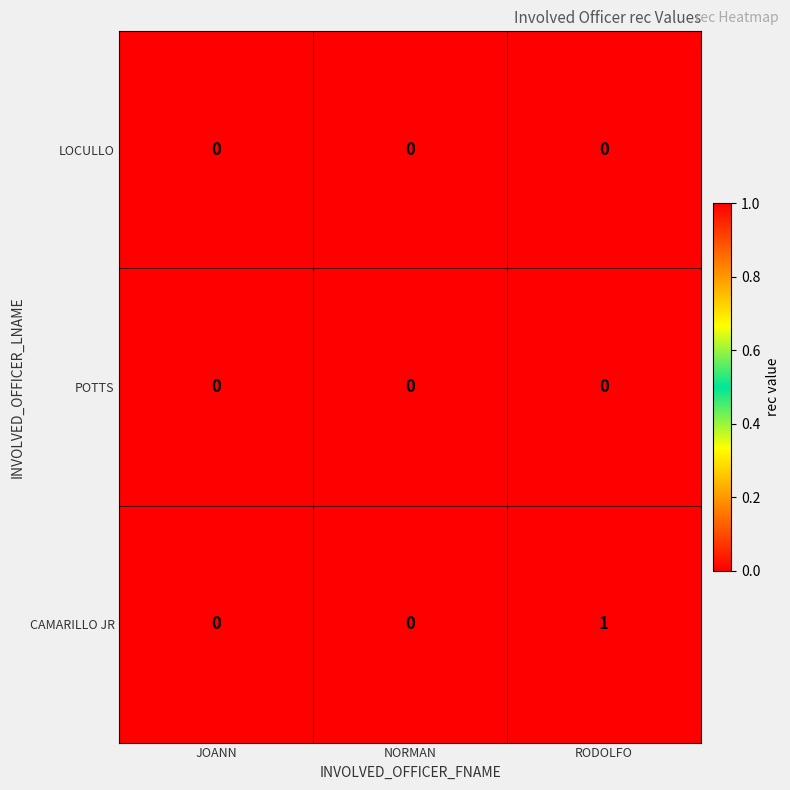

Which series changed the most between NORMAN and RODOLFO?

CAMARILLO JR